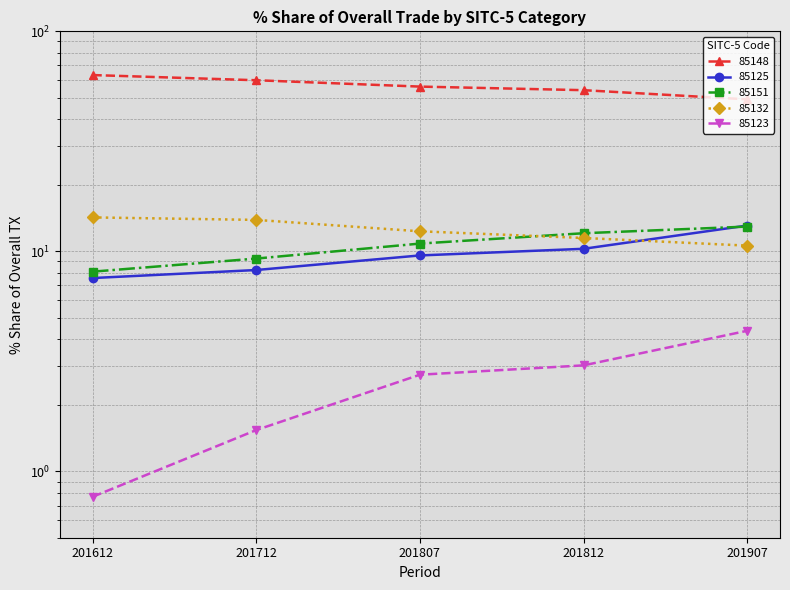

True or false: 85123 has more than 2 interior local peaks.

False